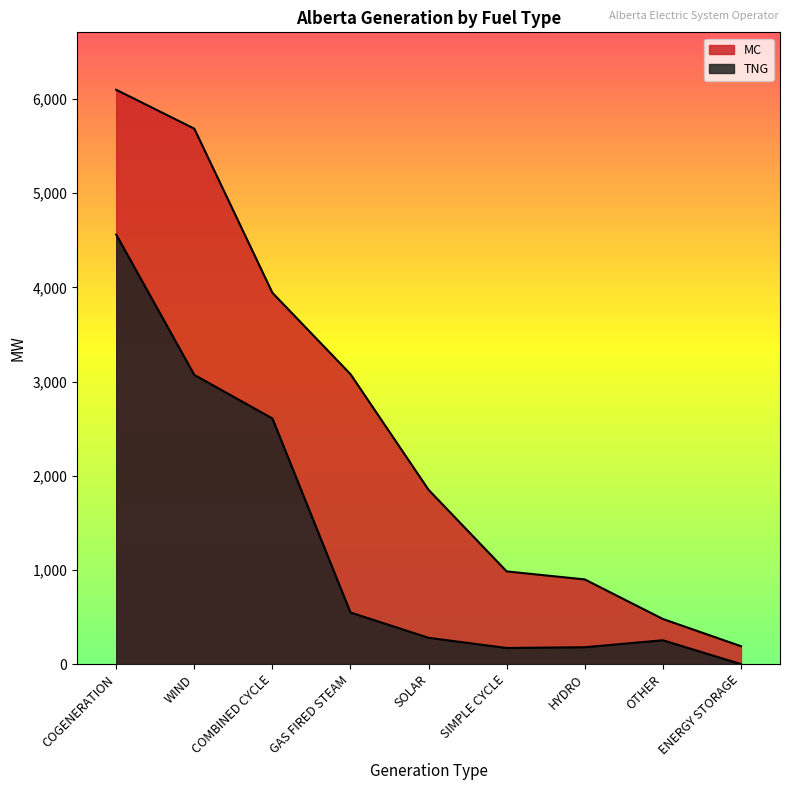

Is it true that MC equals 6374 at COMBINED CYCLE?

False